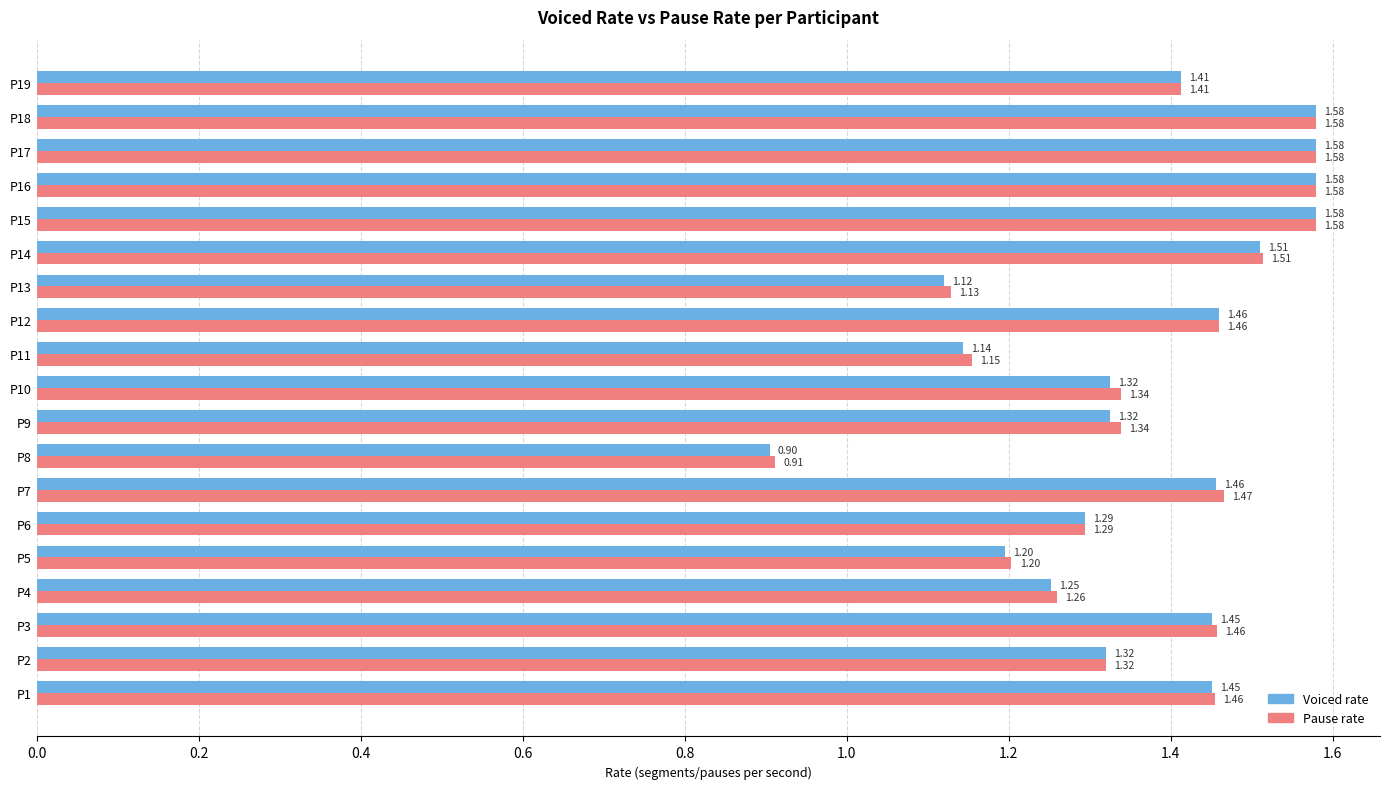

At P9, list the series in order from smallest to largest.

Voiced rate, Pause rate